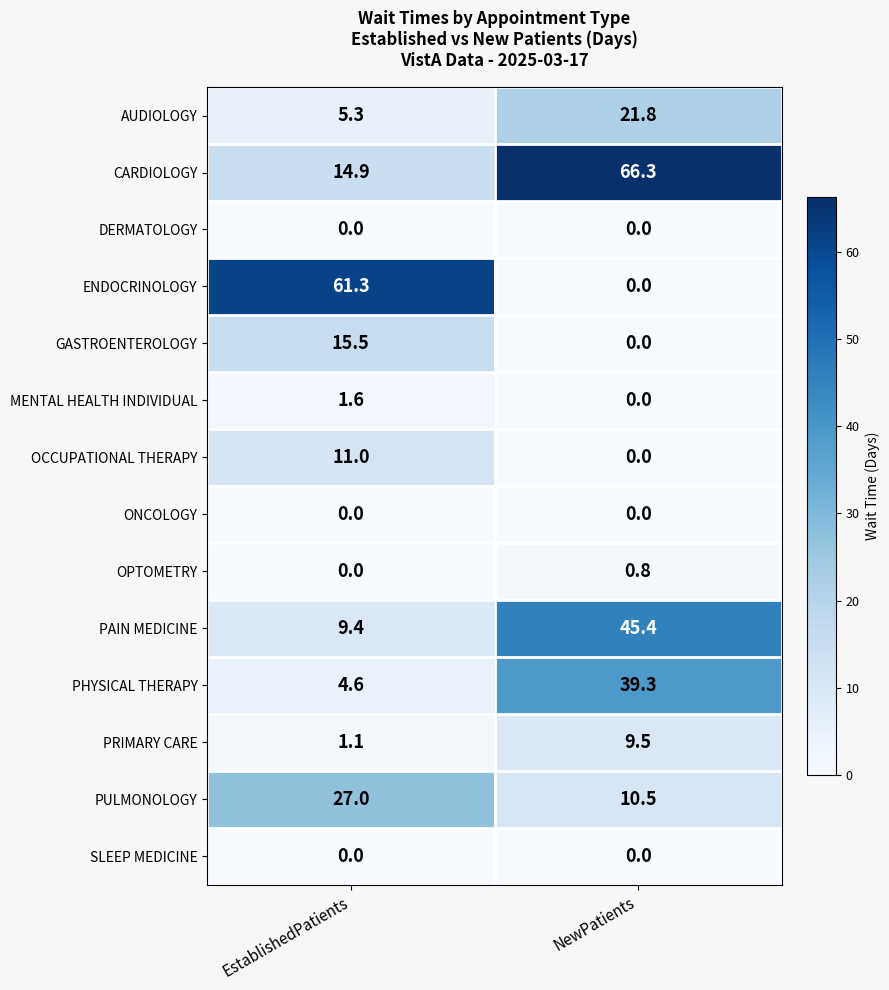

What is the approximate value of PULMONOLOGY at EstablishedPatients?

27.0